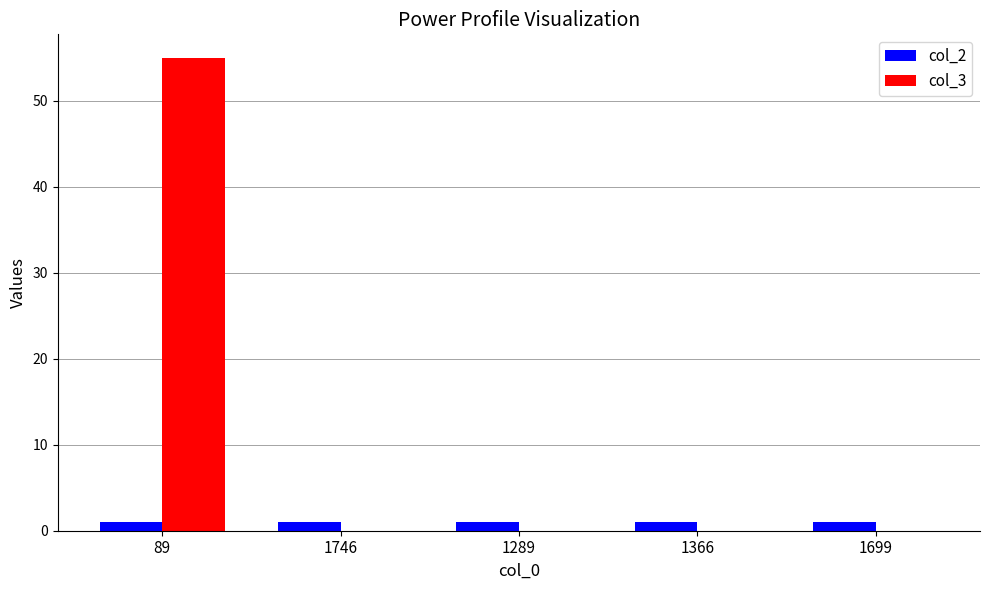

The value of col_3 at 1746 is 0. True or false?

True